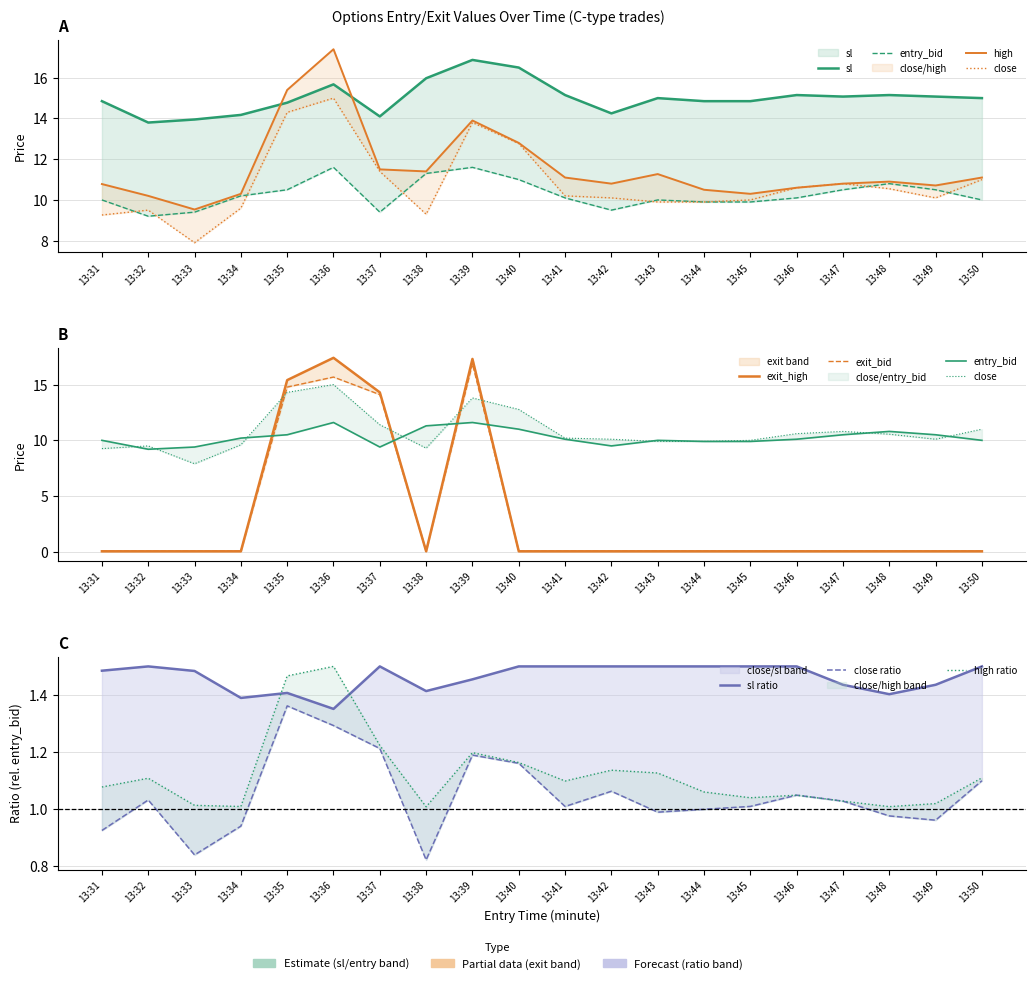

The entry_bid series shows 15.7 at 13:46. True or false?

False